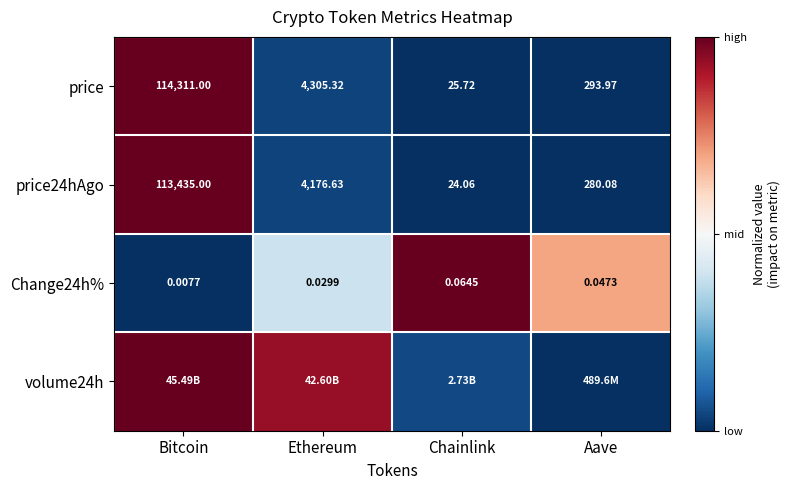

Which category has the highest value in the Change24h% series?

Chainlink